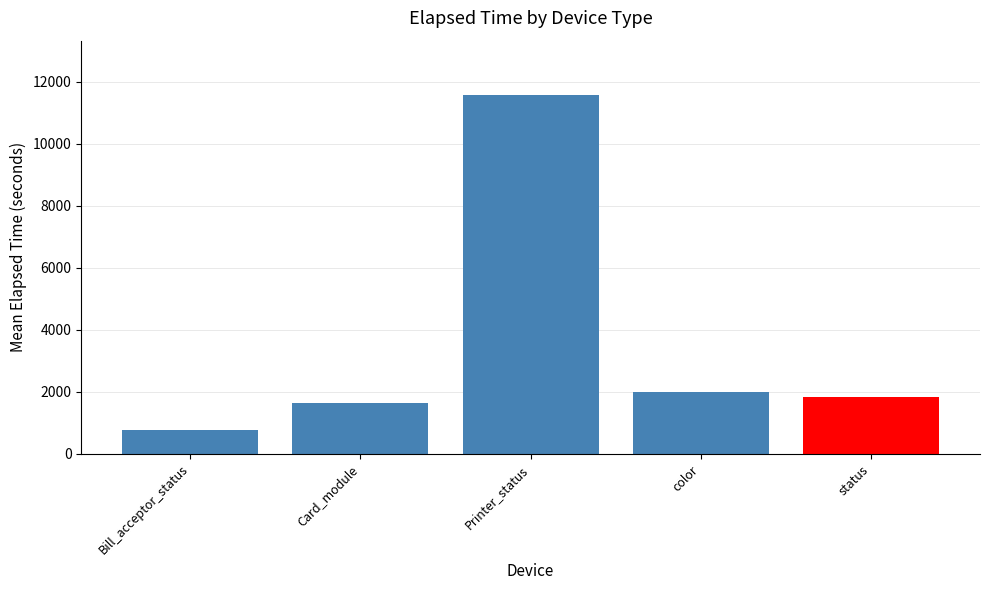

The value at Card_module is 1052.6. True or false?

False